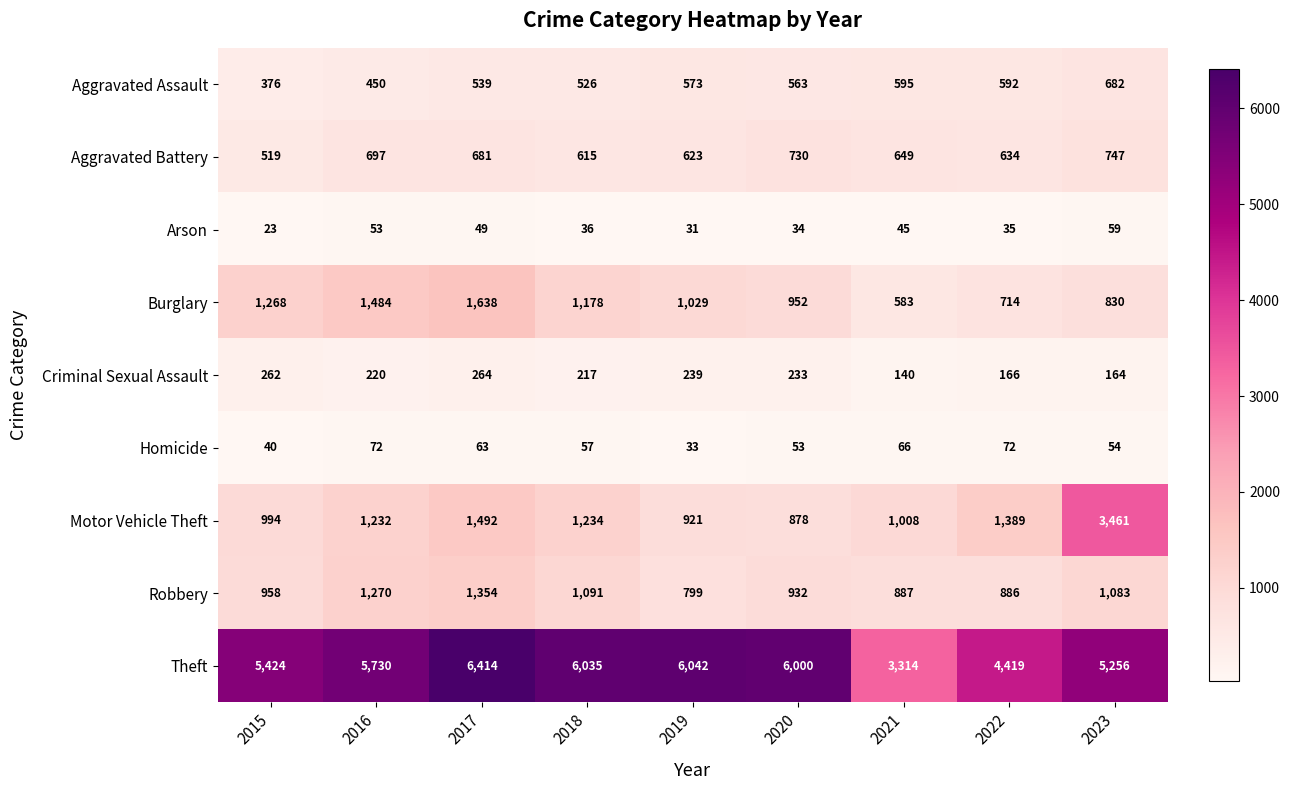

True or false: Aggravated Battery has a value of 442 at 2020.

False